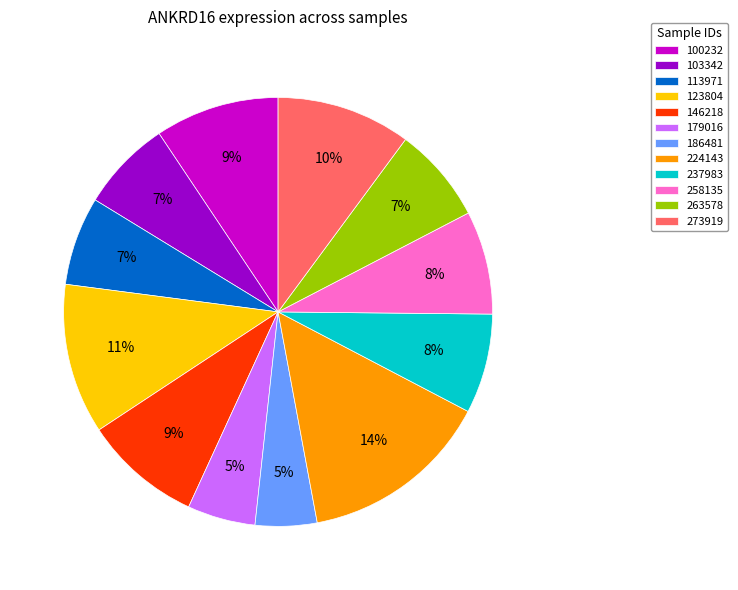

To the nearest percent, what is the difference between the 224143 and 179016 slice percentages?

9%